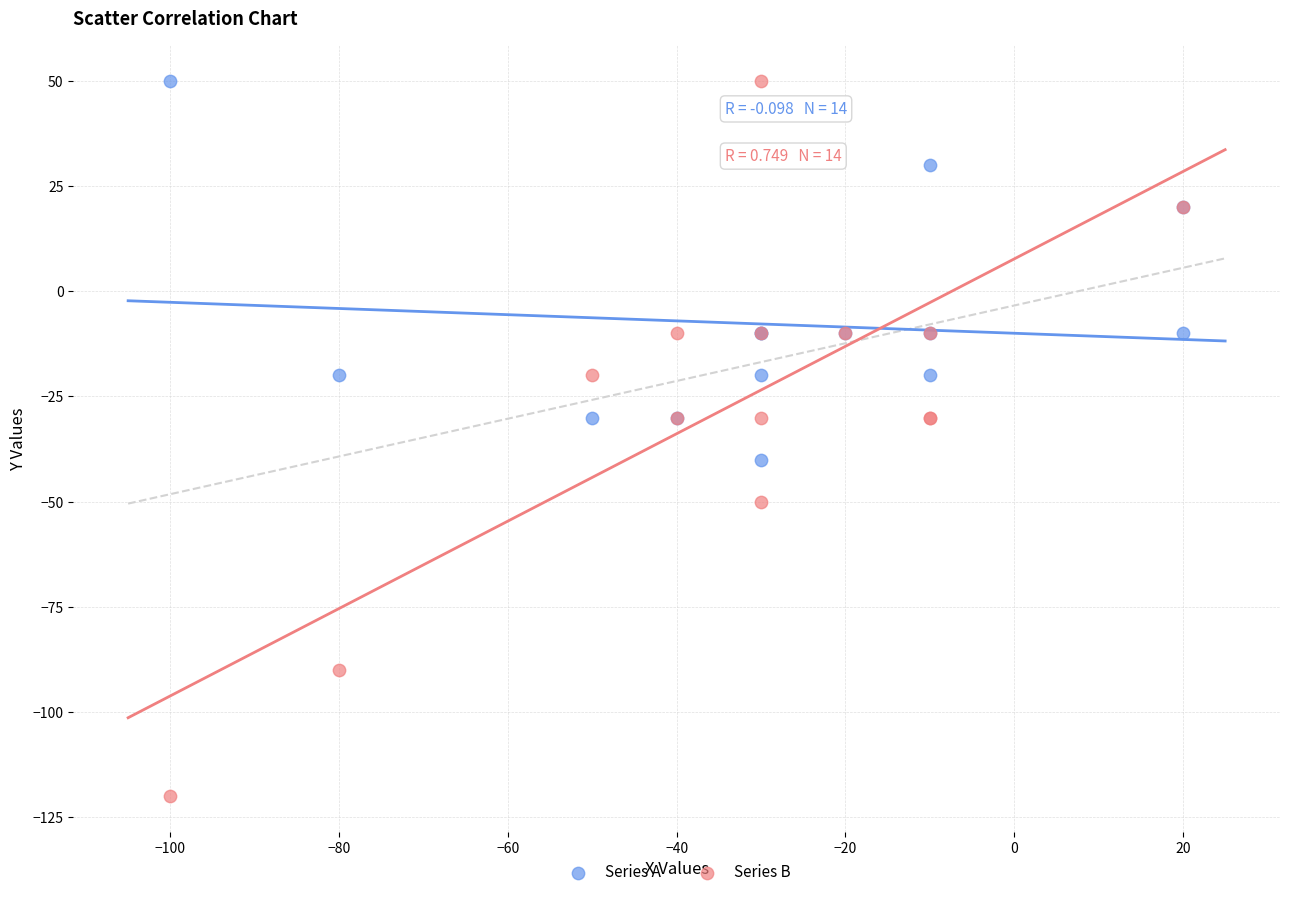

Which series has the largest Y range (max minus min)?

Series B